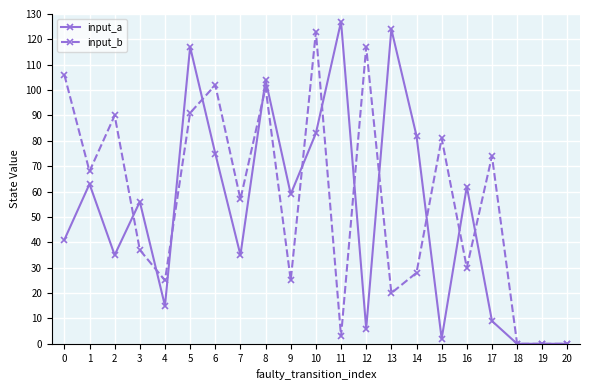

What is the maximum value for input_b?

123